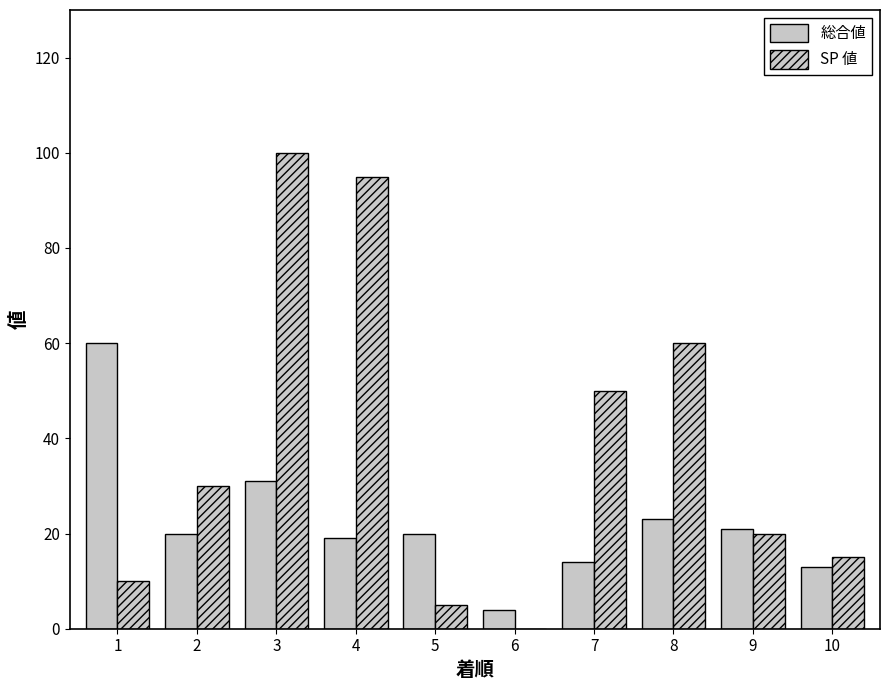

Count the number of data series in this chart.

2